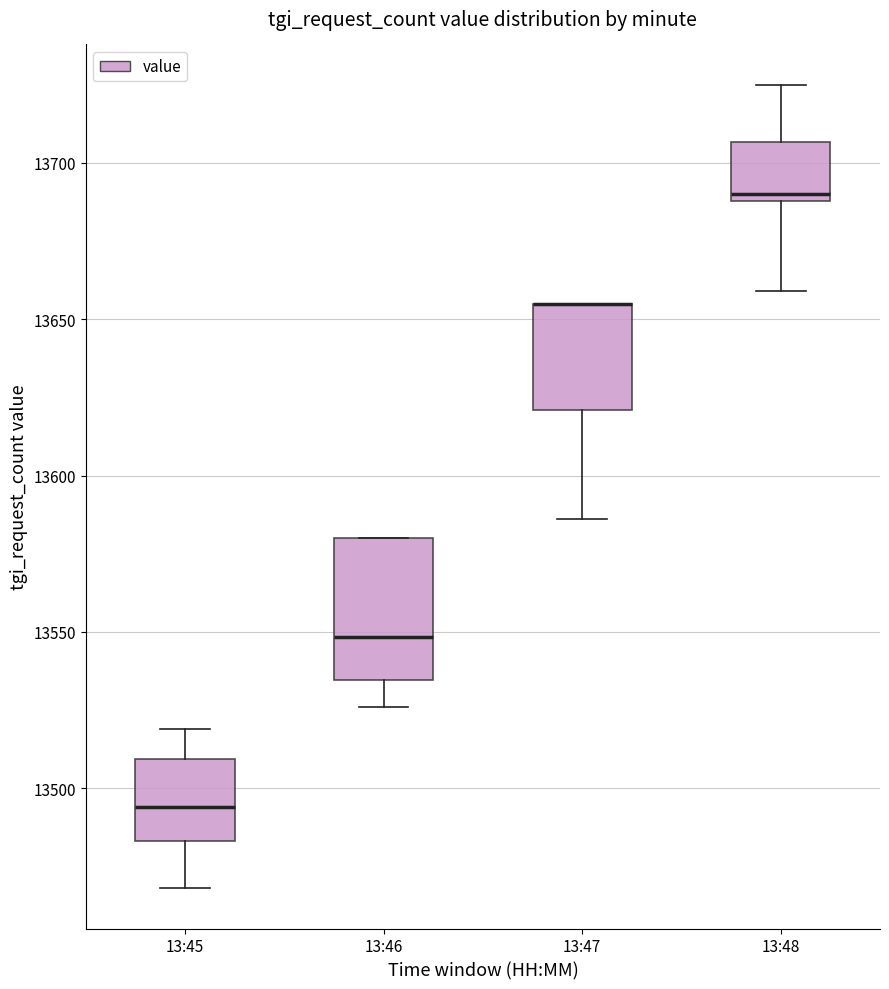

Reading left to right, transcribe this box plot: for each box, give where its median line is, the range the box spans, and where its two whiskers end, as read against the y-axis. The values are not printed on the chart, so give them approximately, as read against the axis.

13:45: median 13495, box 13485 to 13510, whiskers 13470 to 13520
13:46: median 13550, box 13535 to 13580, whiskers 13525 to 13580
13:47: median 13655 (drawn on the box's upper edge), box 13620 to 13655, whiskers 13585 to 13655
13:48: median 13690 (just above the box's lower edge), box 13690 to 13705, whiskers 13660 to 13725